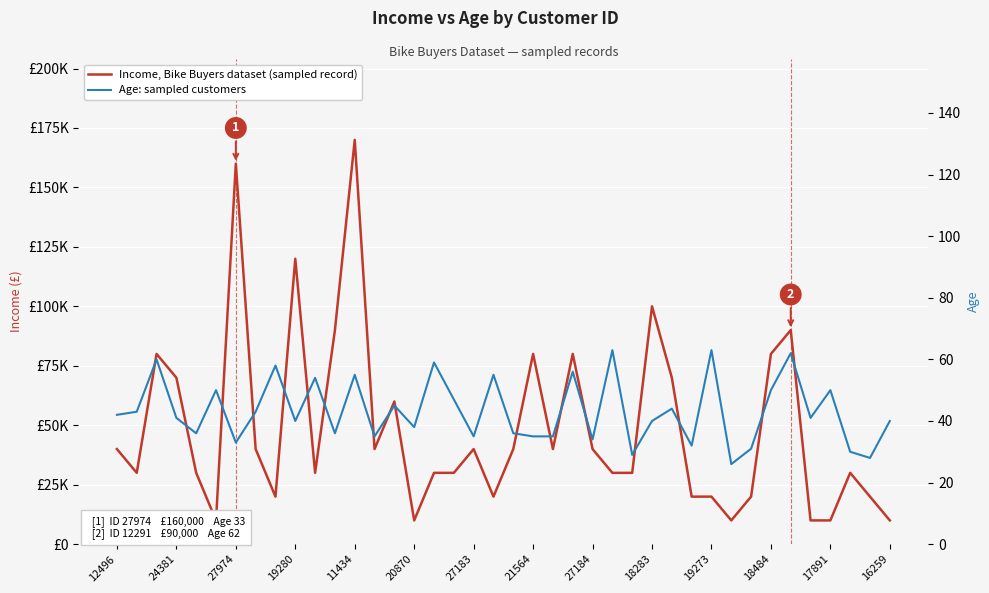

Which series changed the most between 24381 and 16259?

Income, Bike Buyers dataset (sampled record)